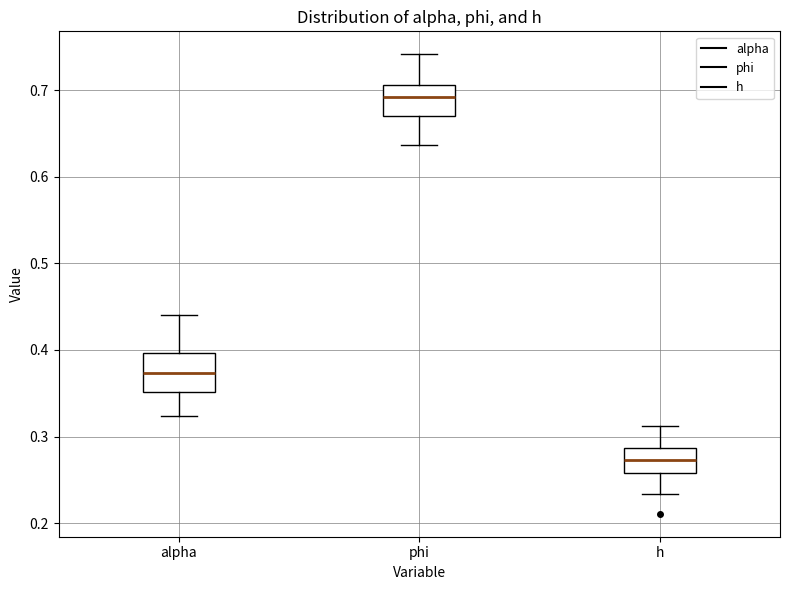

Reading left to right, read every box against the y-axis: the position of its median line, the range the box covers, and the ends of its whiskers. The values are not printed on the chart, so give them approximately, as read against the axis.

alpha: median 0.37, box 0.35 to 0.40, whiskers 0.32 to 0.44
phi: median 0.69, box 0.67 to 0.71, whiskers 0.64 to 0.74
h: median 0.27, box 0.26 to 0.29, whiskers 0.23 to 0.31